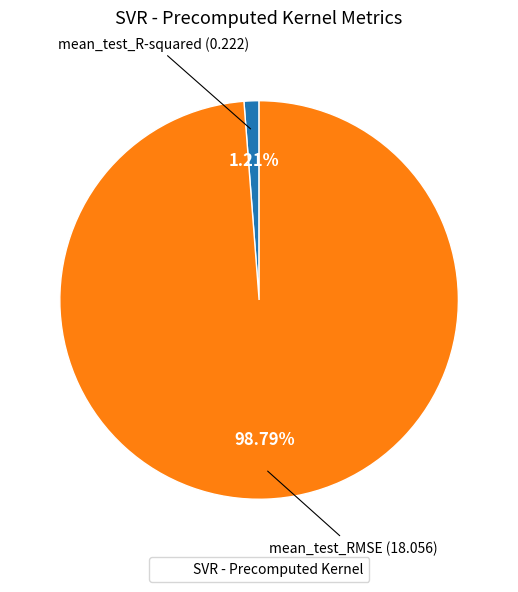

Is there a majority slice in this chart?

Yes